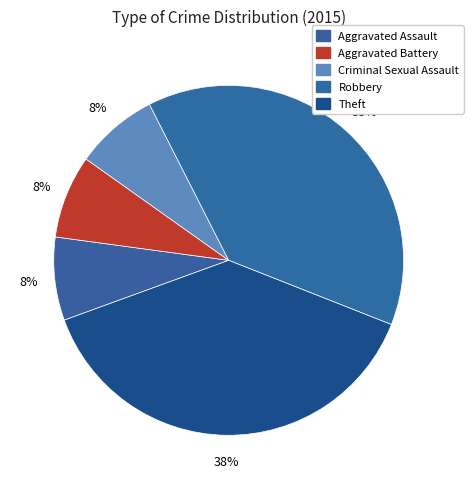

True or false: Theft accounts for 38% of the total.

True